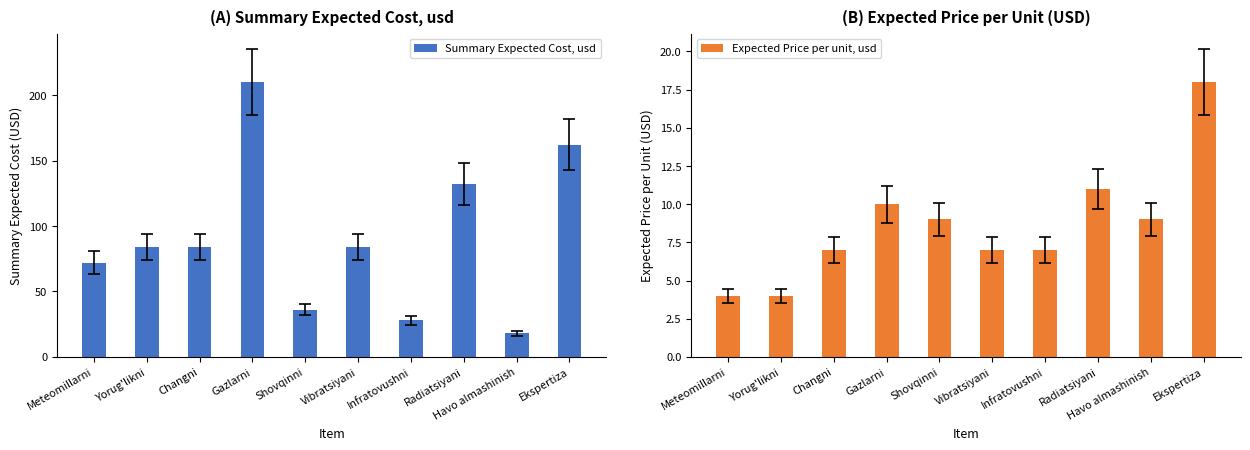

What is the label of the 10th bar from the left?

Ekspertiza